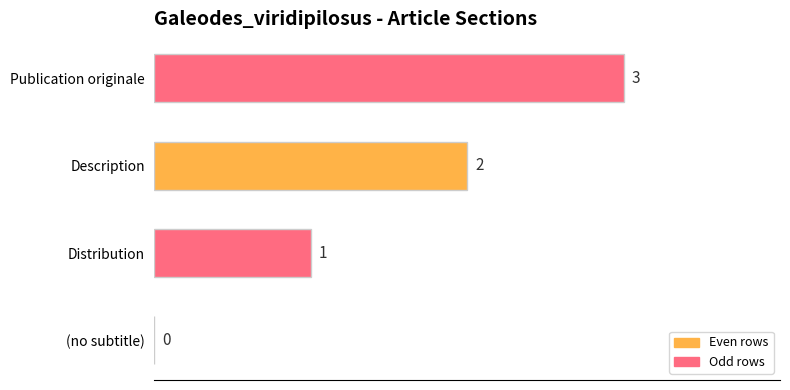

How many values are between 1 and 3?

3